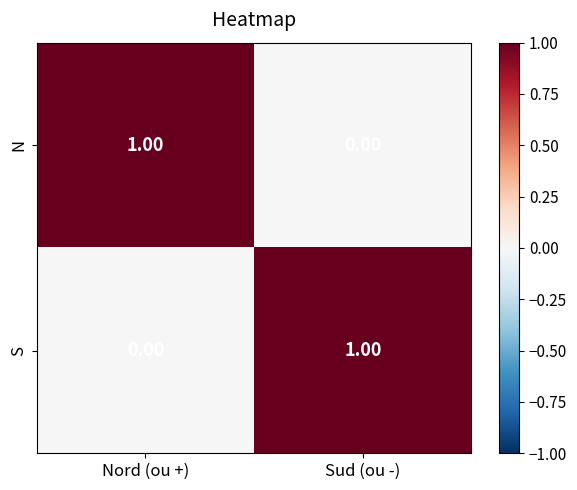

Rank the series at Nord (ou +) from lowest to highest value.

S, N